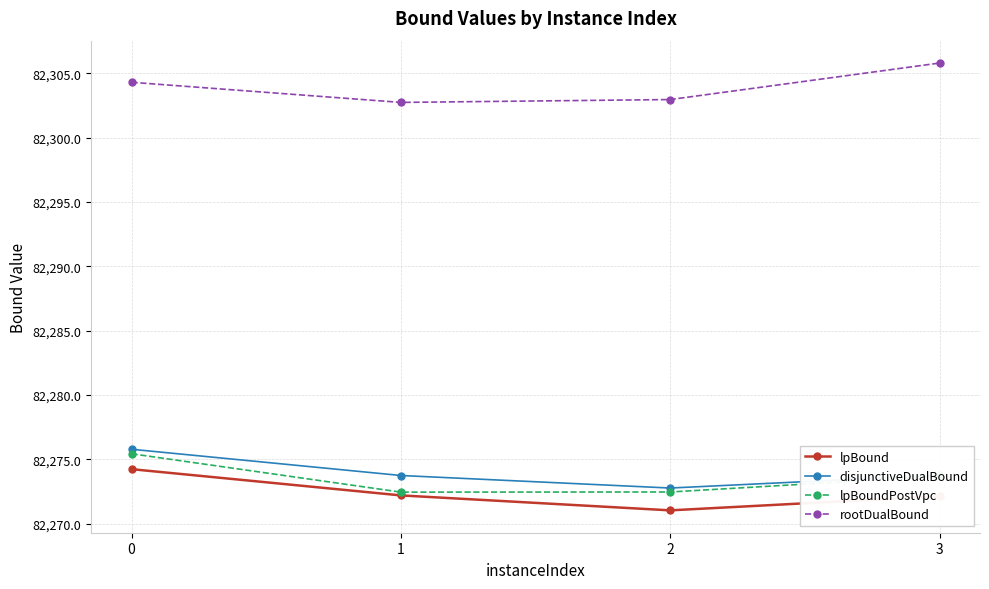

What is the difference between the highest and lowest values at 3?

33.7